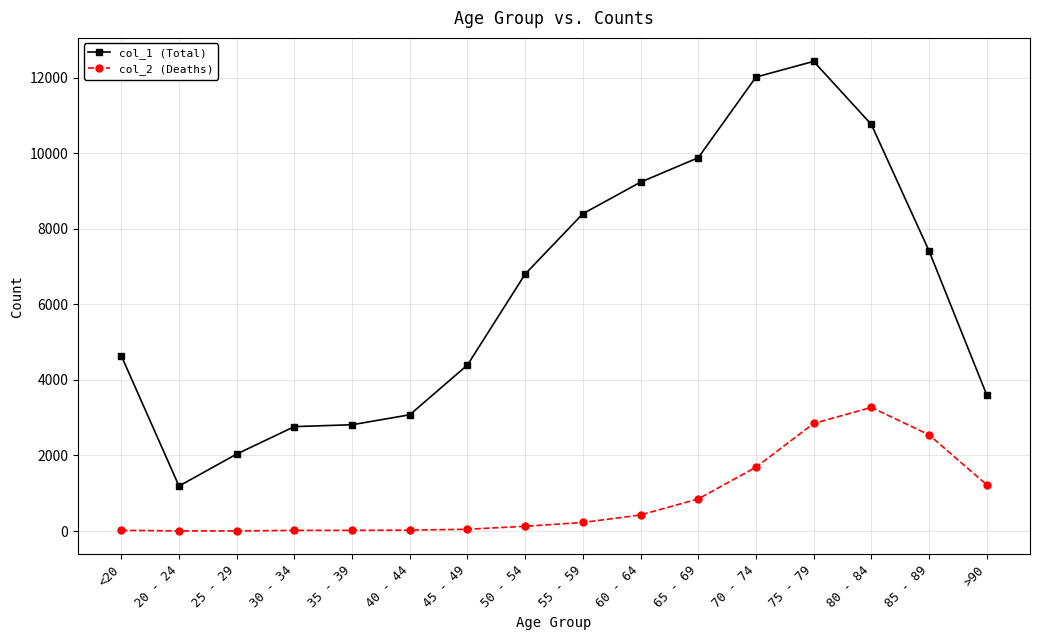

What is the spread (max minus min) of values at 70 - 74?

10328